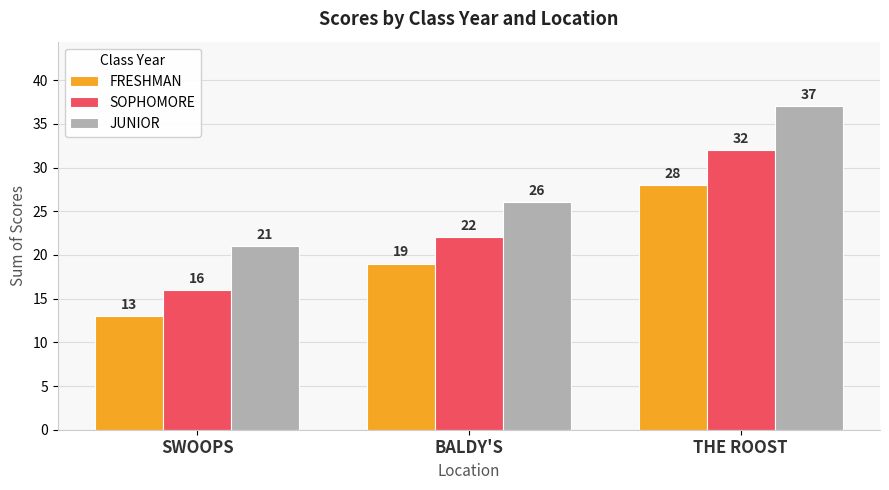

What is the difference between the JUNIOR values at THE ROOST and SWOOPS?

16